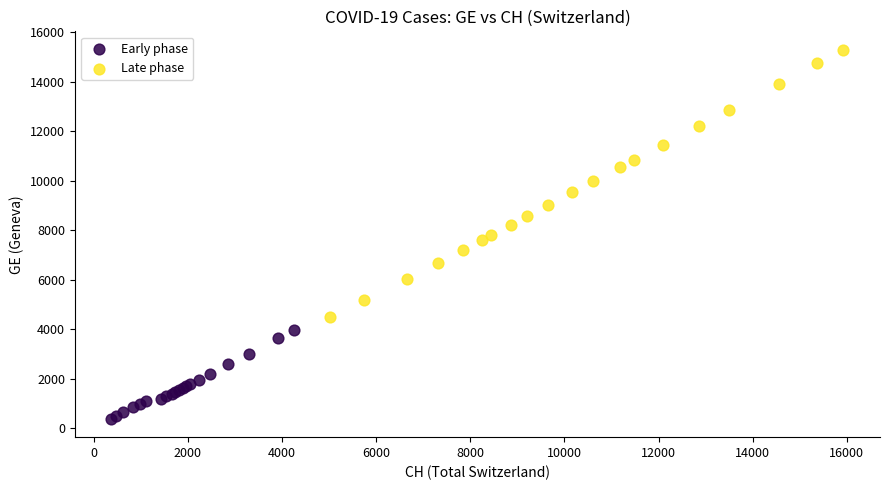

Which series reaches the maximum Y coordinate?

Late phase